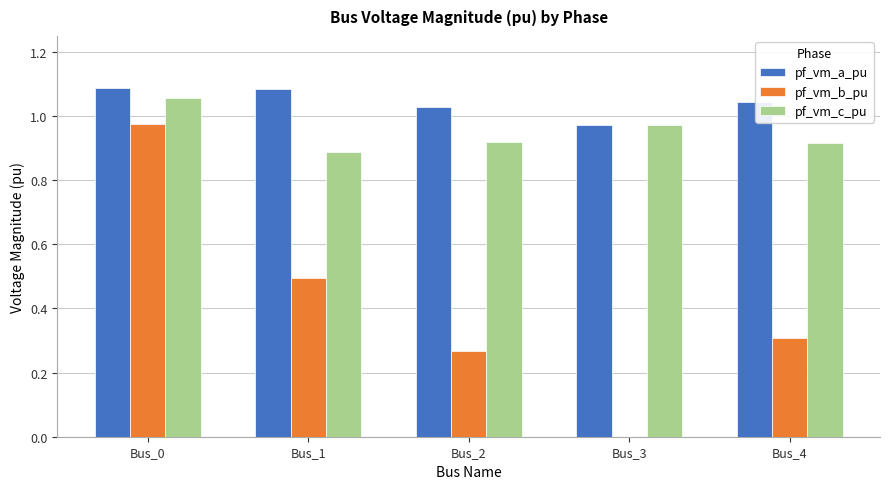

How many pf_vm_c_pu values are between 0 and 1?

4